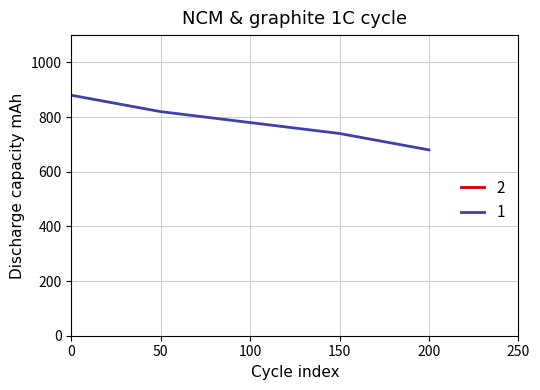

At which label does 1 reach its minimum?

200